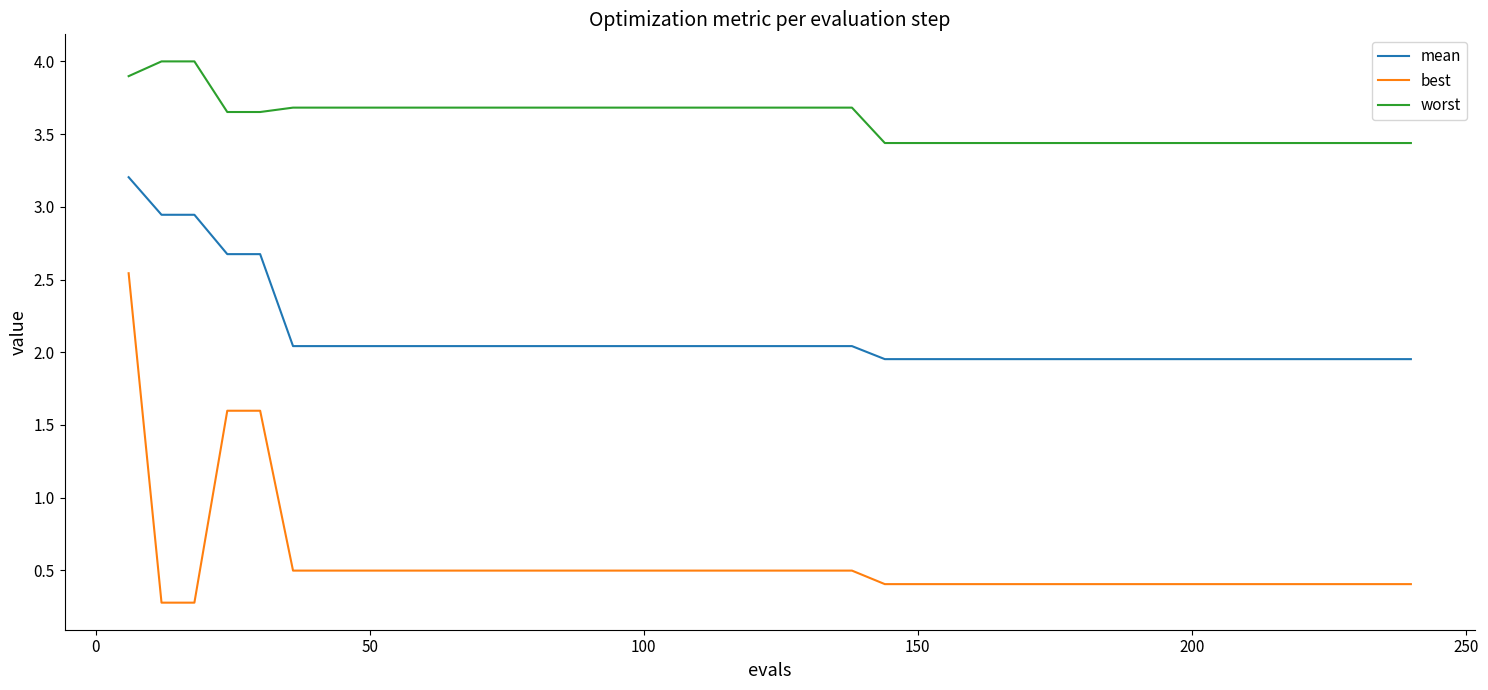

Which series has the largest range (max minus min)?

best